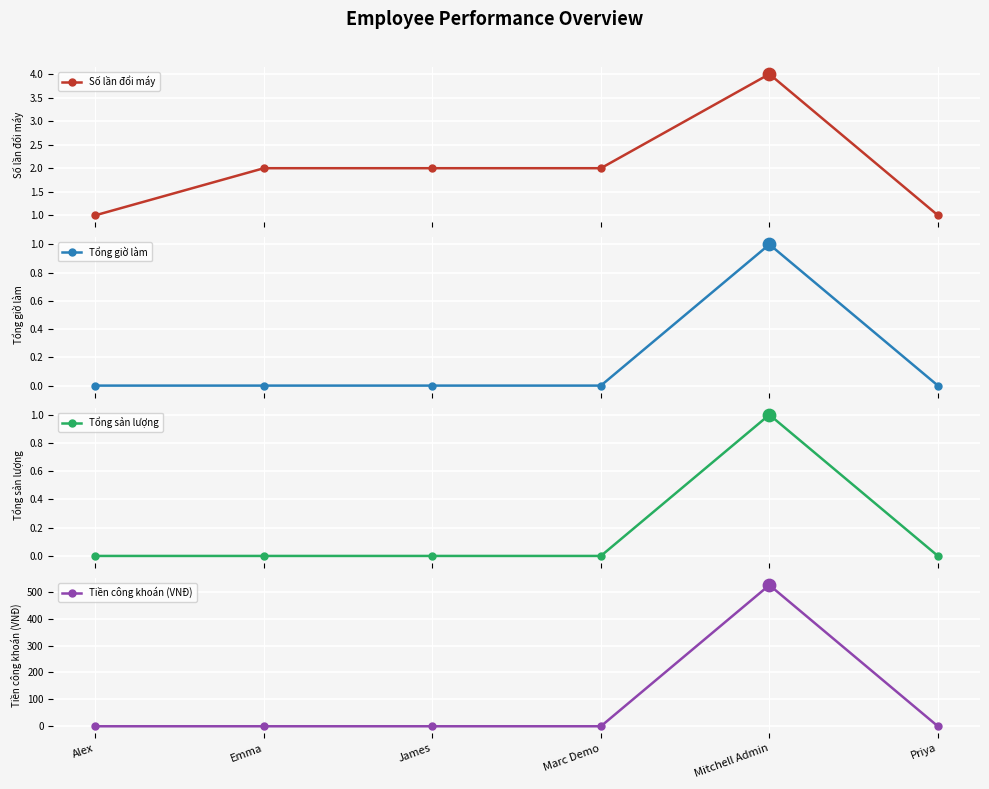

Which series contains the lowest Y value?

Tổng giờ làm